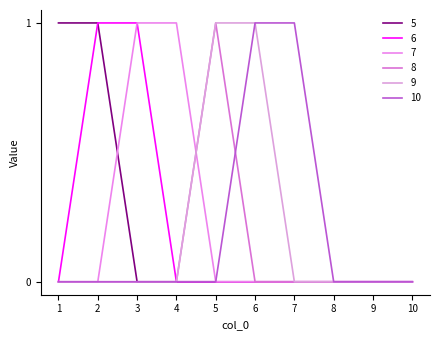

The value of 7 at 4 is 0. True or false?

False